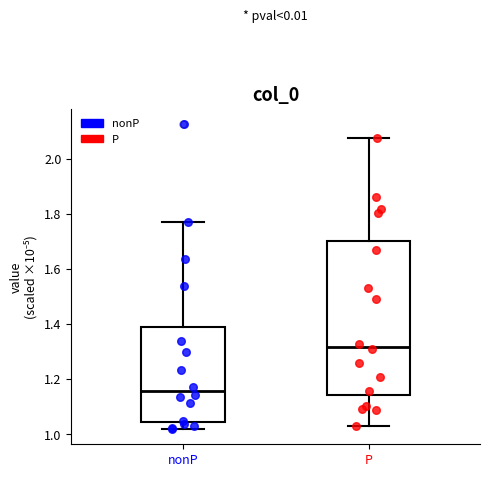

Reading left to right, transcribe this box plot: for each box, give where its median line is, the range the box spans, and where its two whiskers end, as read against the y-axis. The values are not printed on the chart, so give them approximately, as read against the axis.

nonP: median 1.16, box 1.04 to 1.38, whiskers 1.02 to 1.76
P: median 1.32, box 1.14 to 1.70, whiskers 1.02 to 2.08